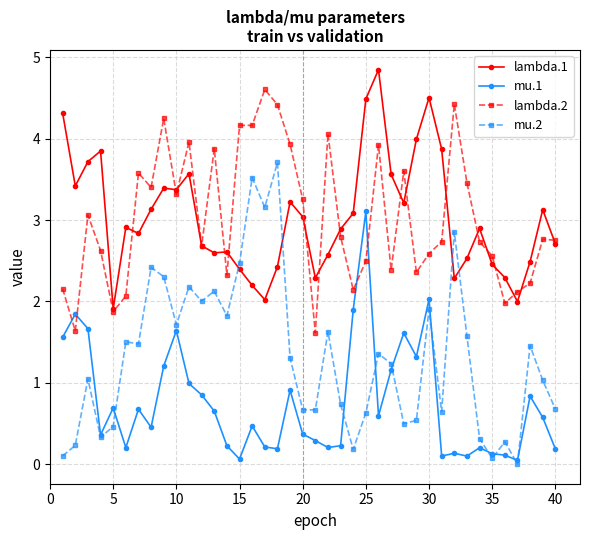

What is the minimum value for lambda.1?

1.9